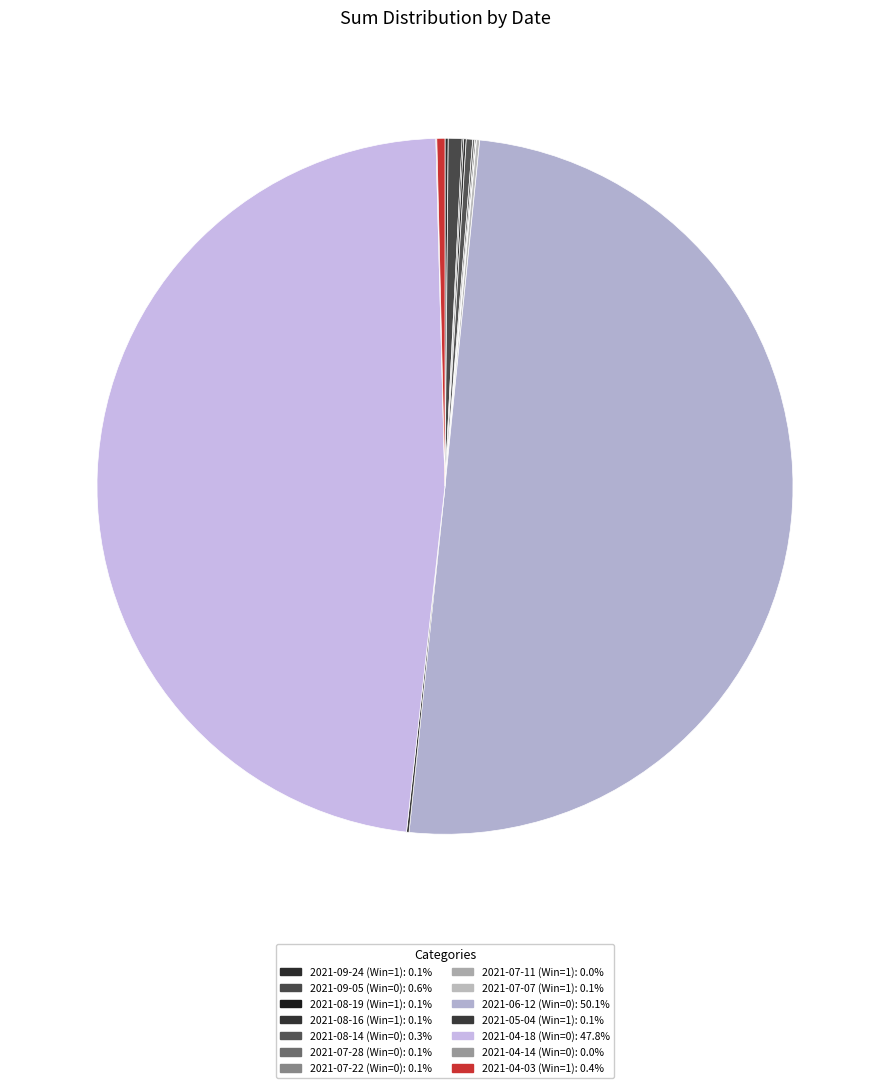

Which category accounts for the majority?

2021-06-12 (Win=0)